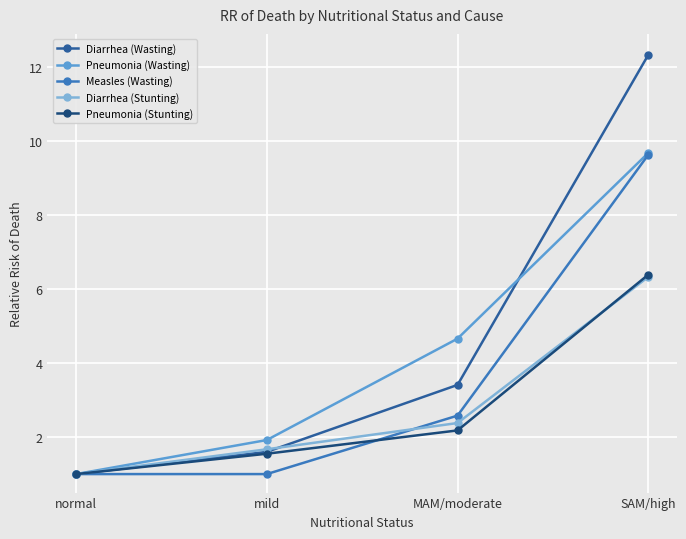

What is the value of the Pneumonia (Stunting) point at the 3rd from the left?

2.2